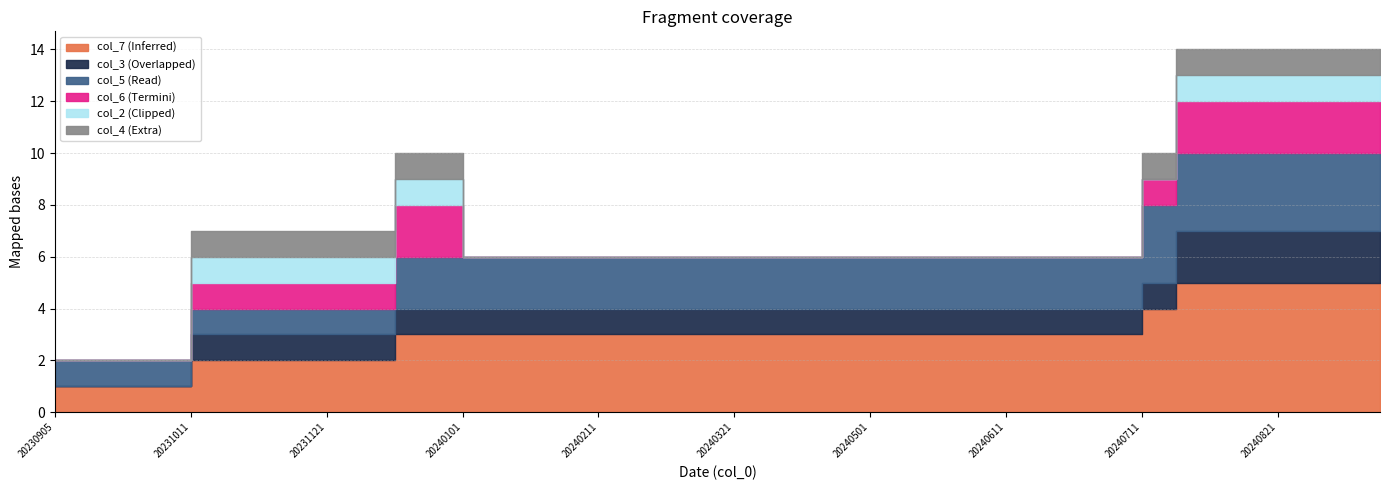

Which series has the widest spread of values?

col_7